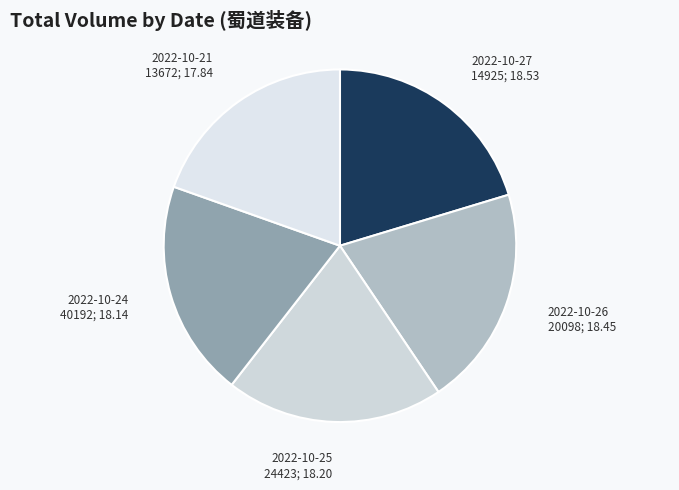

What is the ratio of the value at 2022-10-26 20098; 18.45 to the value at 2022-10-24 40192; 18.14?

1.0